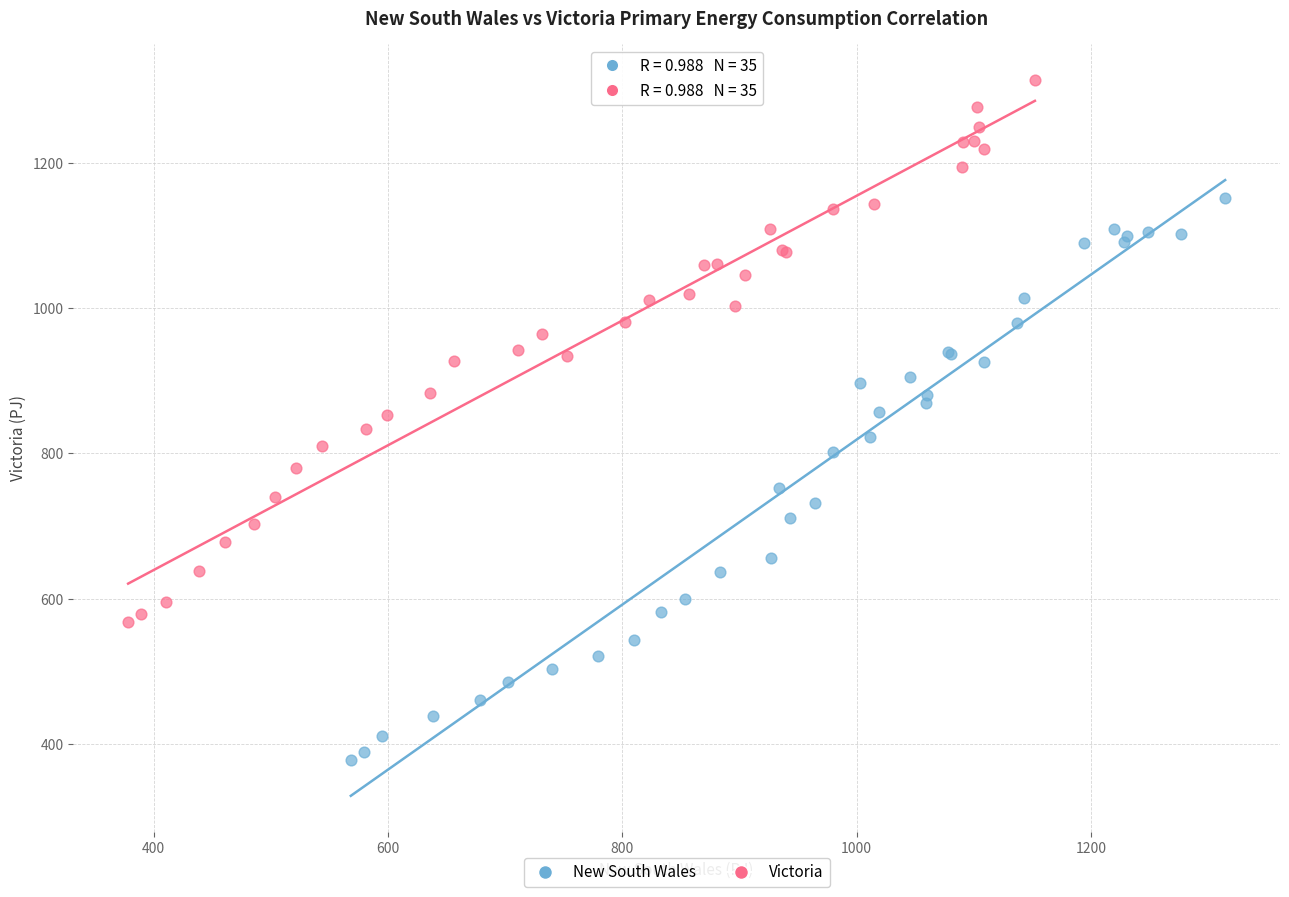

What are all the series names shown in the legend?

New South Wales, Victoria